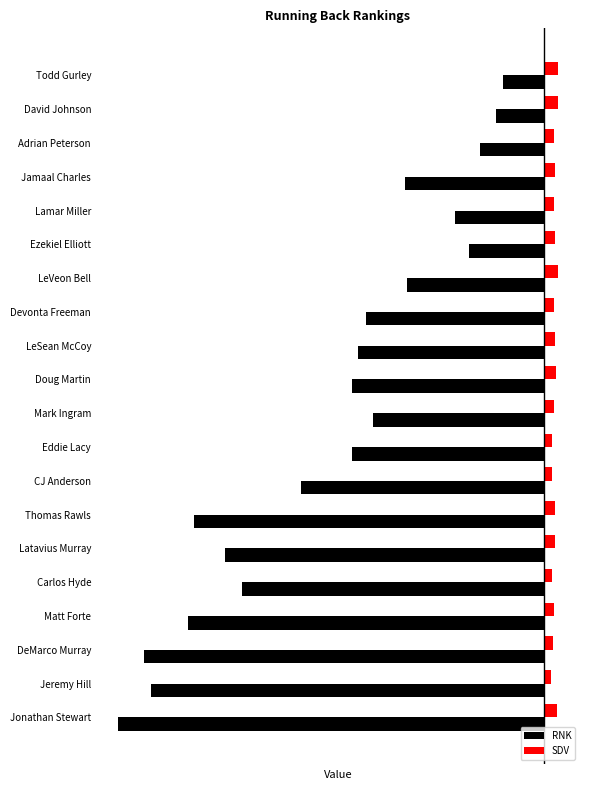

What is the difference between the maximum and minimum values in the RNK series?

47.0